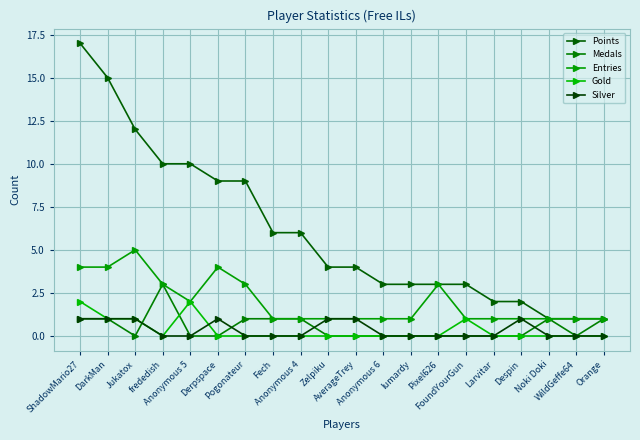

Rank the series at Derpspace from highest to lowest value.

Points, Entries, Silver, Medals, Gold